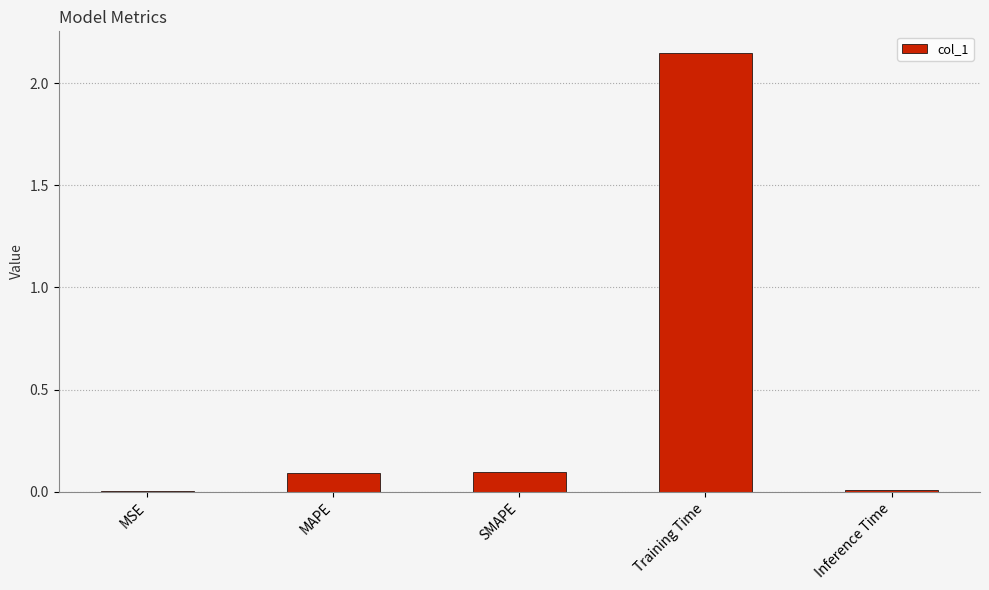

Which category has the highest value across all series?

Training Time